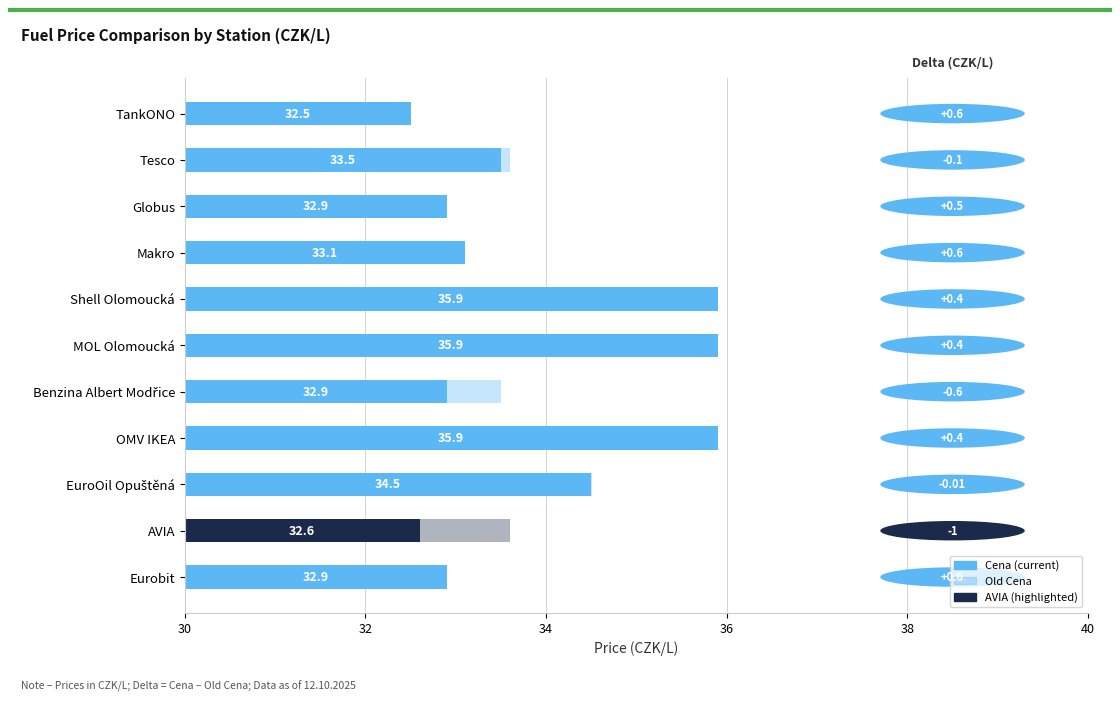

Reading left to right, transcribe all the data shown in this chart.

Old Cena: TankONO=31.9	Tesco=33.6	Globus=32.4	Makro=32.5	Shell Olomoucká=35.5	MOL Olomoucká=35.5	Benzina Albert Modřice=33.5	OMV IKEA=35.5	EuroOil Opuštěná=34.5	AVIA=33.6	Eurobit=32.3
Cena: TankONO=32.5	Tesco=33.5	Globus=32.9	Makro=33.1	Shell Olomoucká=35.9	MOL Olomoucká=35.9	Benzina Albert Modřice=32.9	OMV IKEA=35.9	EuroOil Opuštěná=34.5	AVIA=32.6	Eurobit=32.9